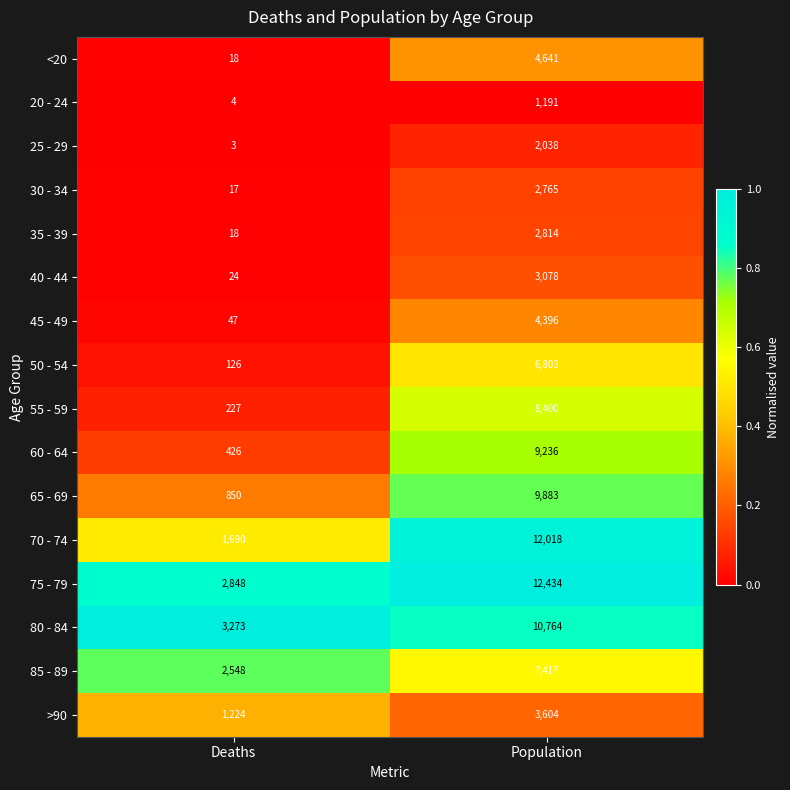

At which label is 75 - 79 closest to 7641?

Deaths